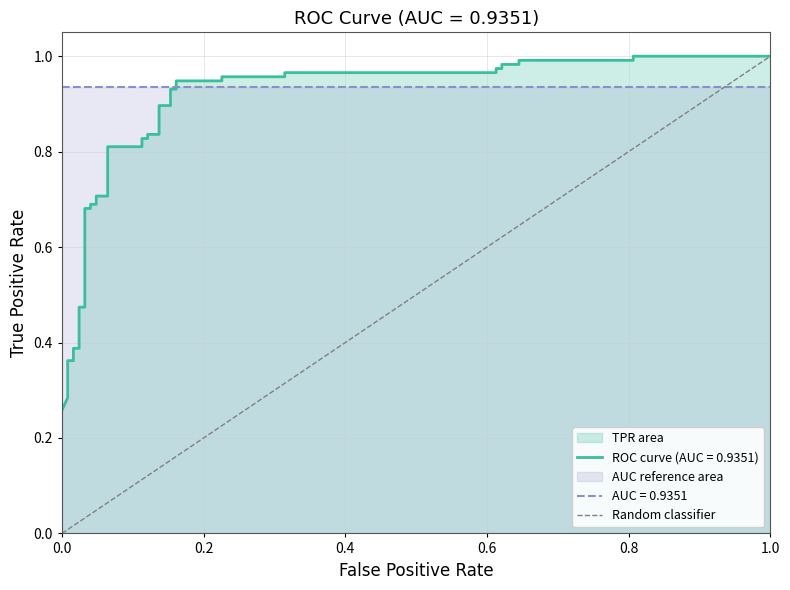

True or false: the data shows 0 at 0.0.

True